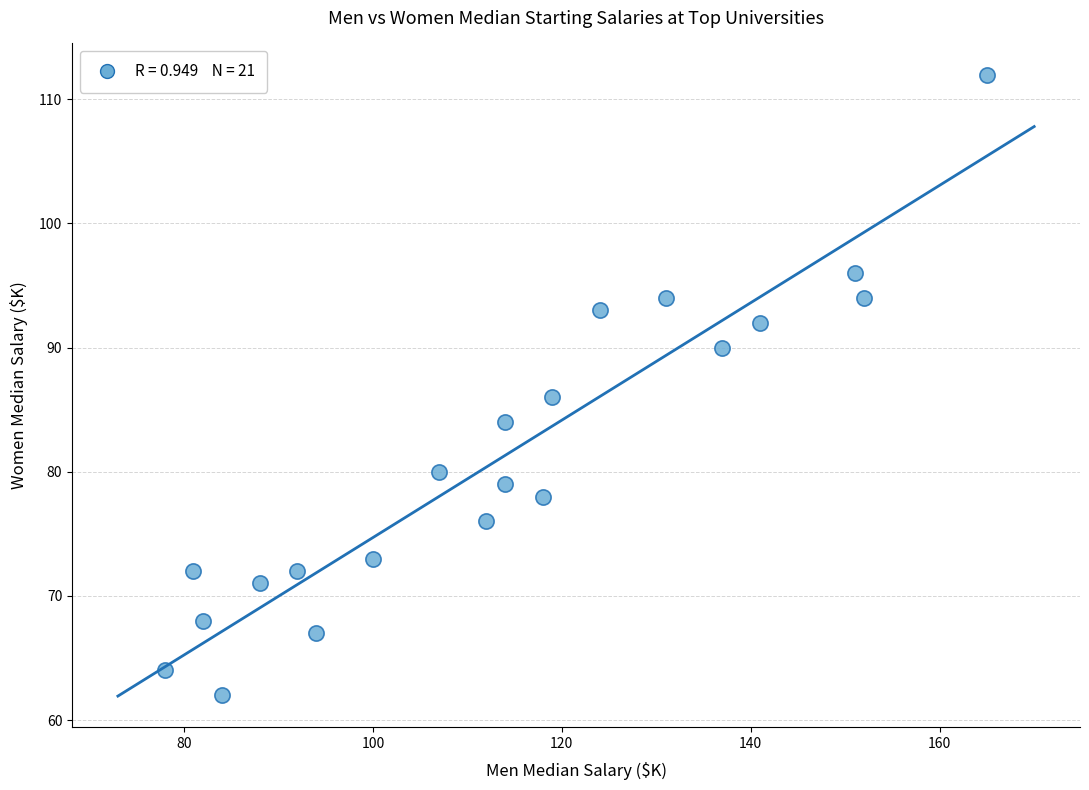

What Y value in the scatter plot is closest to 87?

86